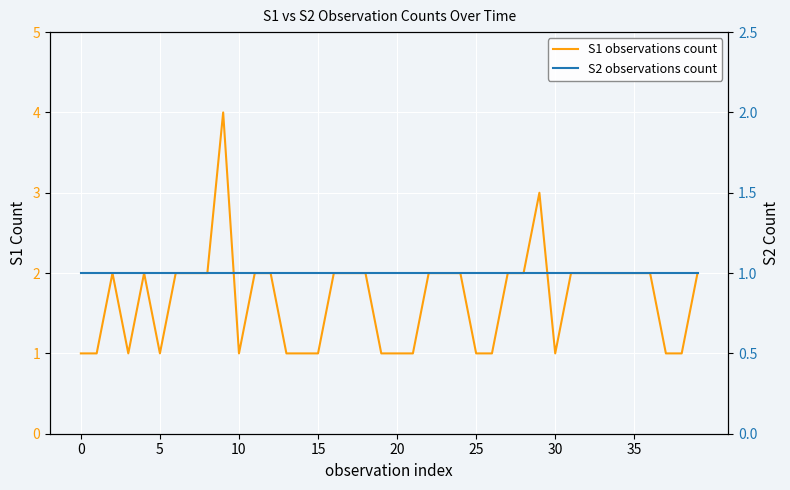

True or false: S1 observations count and S2 observations count cross at least once.

False